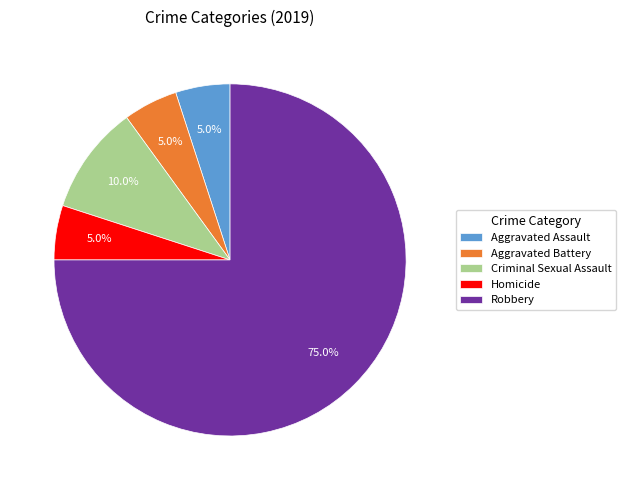

What percentage do Aggravated Battery and Robbery together represent?

80.0%